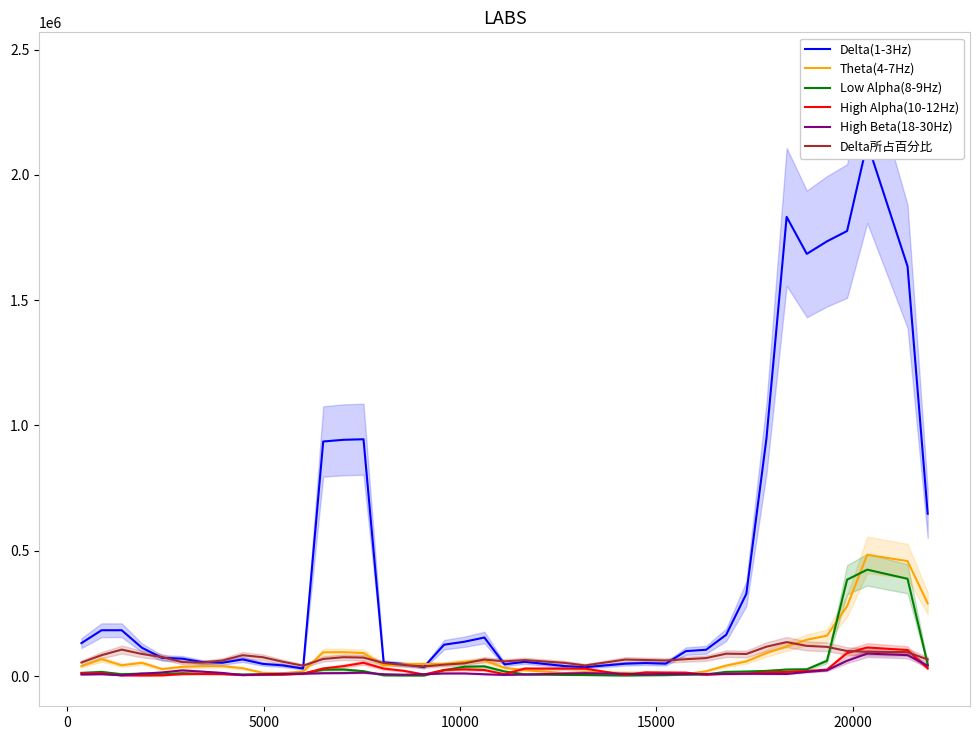

Is this an area chart (filled region under the line)?

No